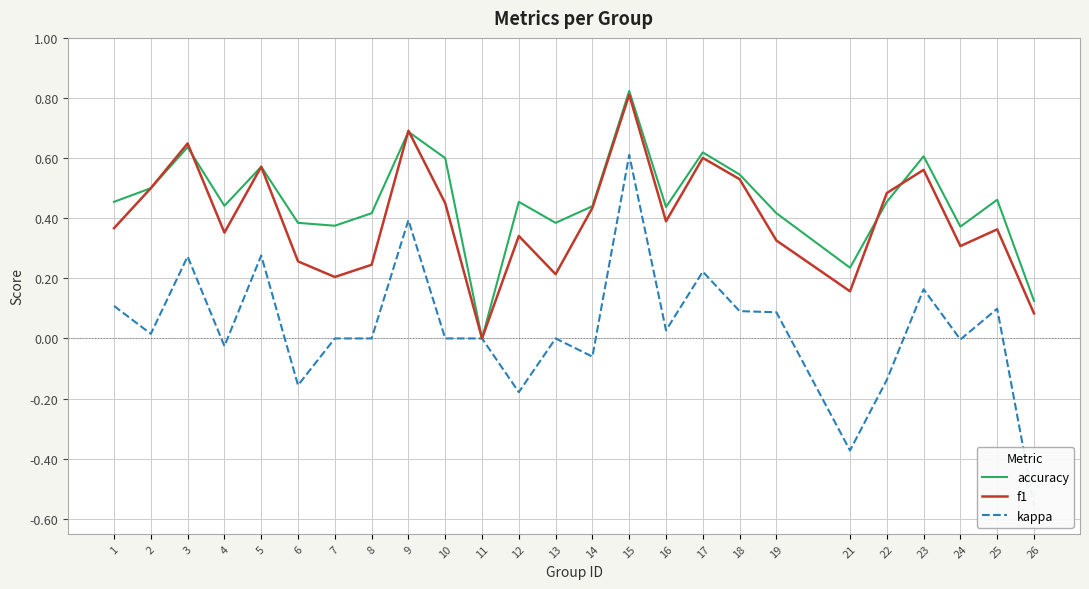

What is the sum of the accuracy values at 11 and 23?

0.6